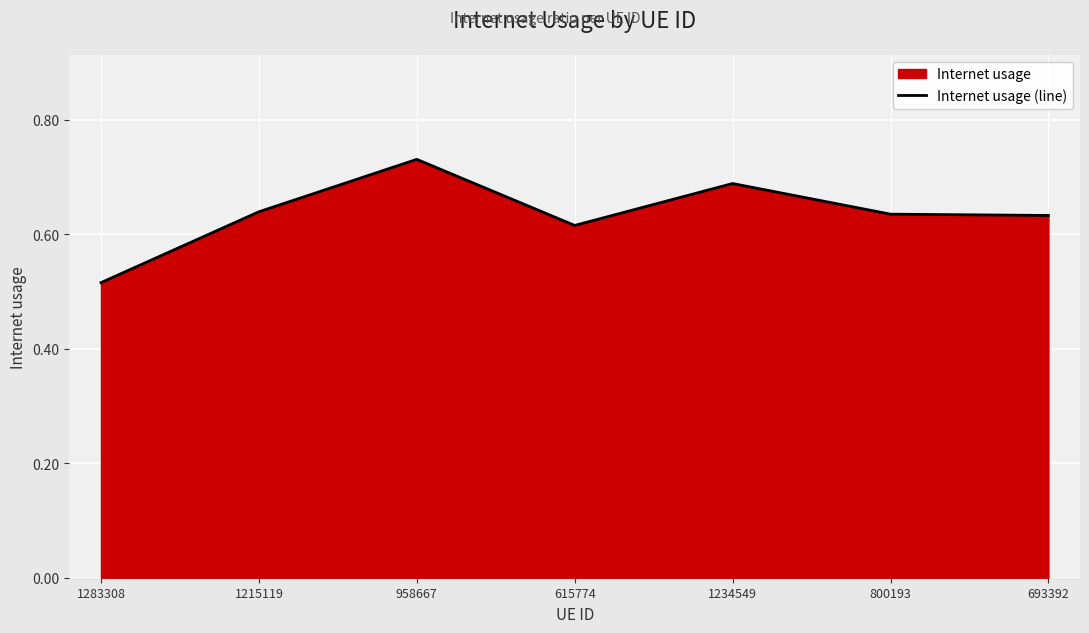

What is the difference between the maximum and minimum values?

0.2